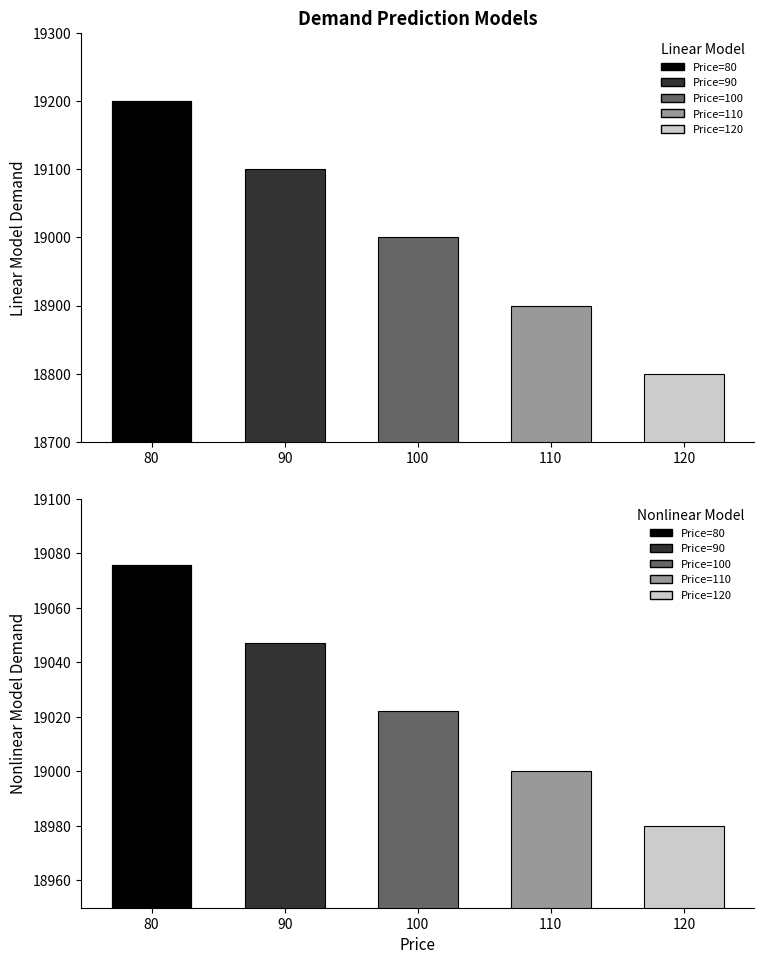

The value of Linear Model at 100 is 7972.6. True or false?

False